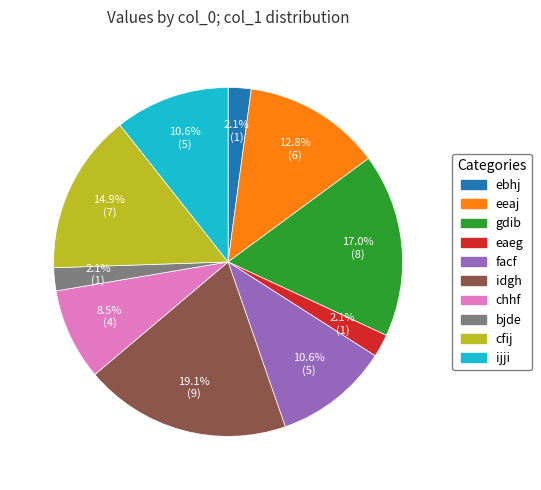

What is the total percentage of chhf and ebhj?

10.6%